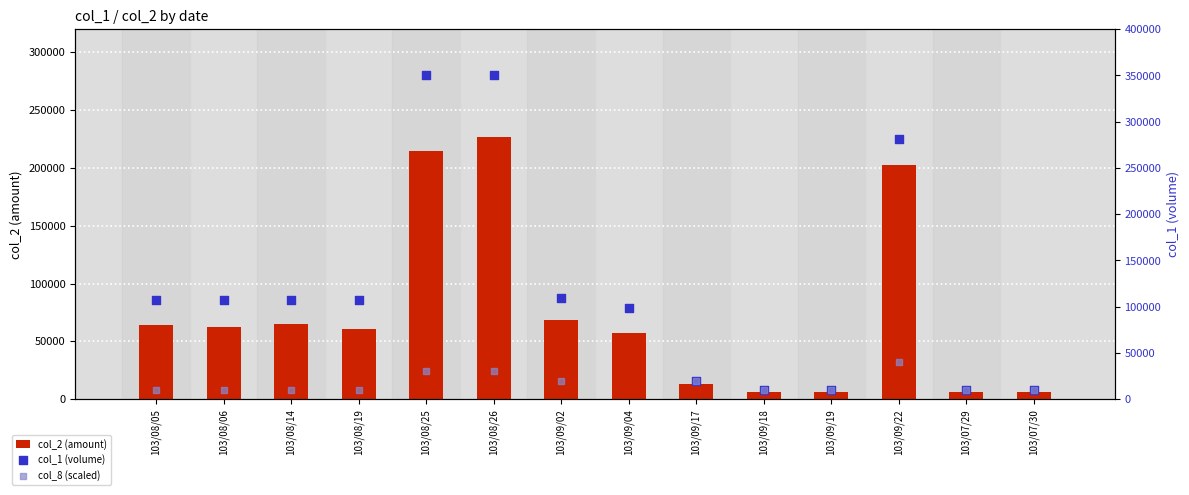

Is the value of col_1 (volume) at 103/08/05 greater than the value of col_2 (amount) at 103/09/04?

Yes